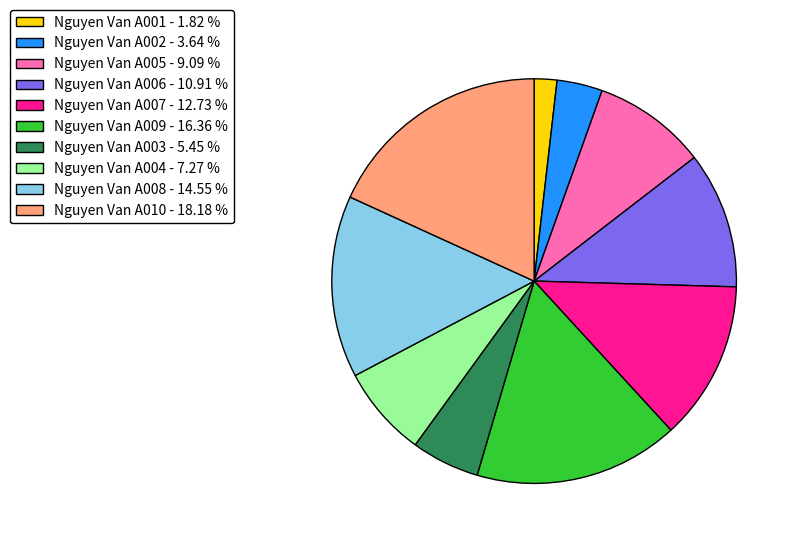

Combined, do Nguyen Van A004 - 7.27 % and Nguyen Van A003 - 5.45 % account for over 50%?

No